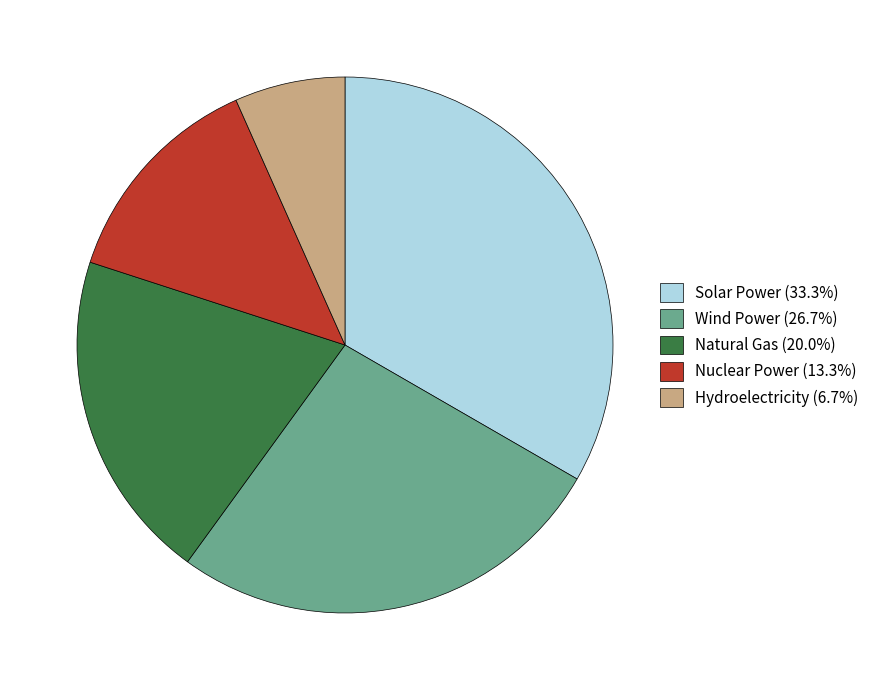

Do Natural Gas (20.0%) and Wind Power (26.7%) together represent more than half of the pie?

No